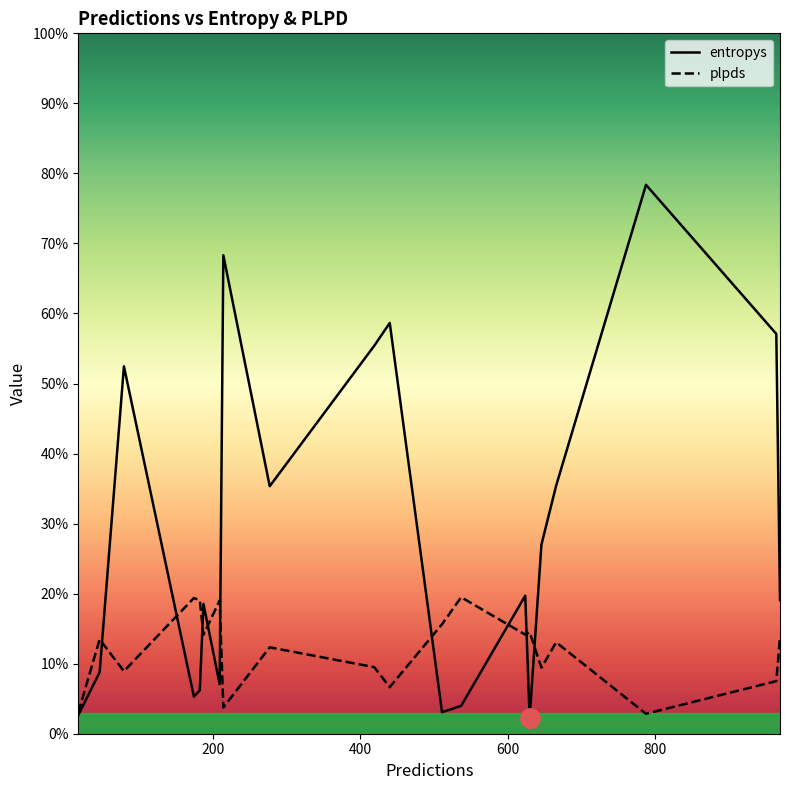

Which series ends up on top after the final intersection of entropys and plpds?

entropys